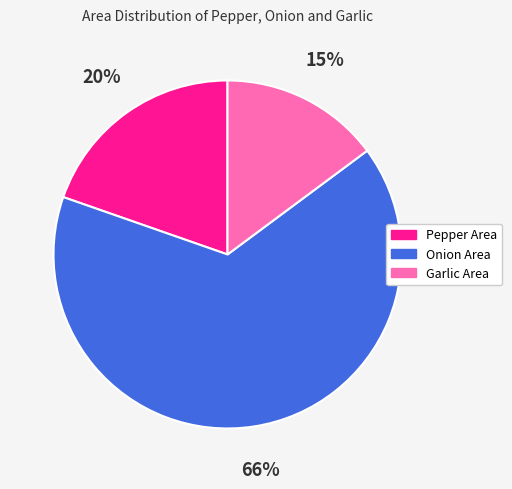

How many segments does this pie chart have?

3